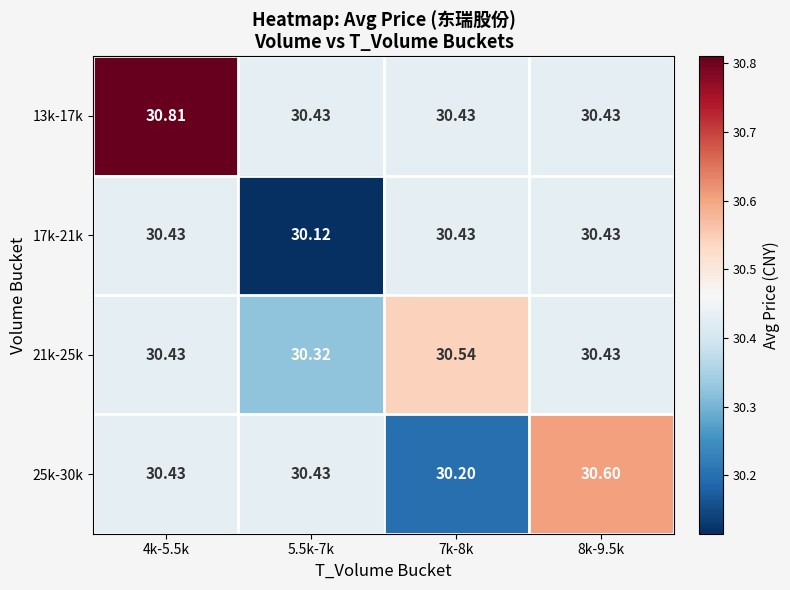

How many series are shown in this chart?

4